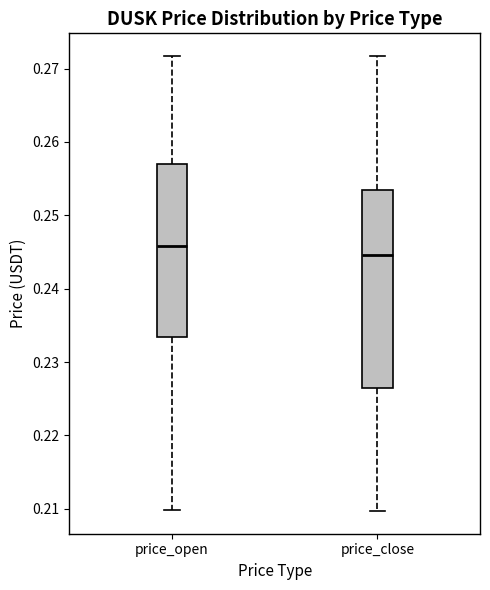

Comparing the boxes themselves (not the whiskers), which one is the tallest?

price_close